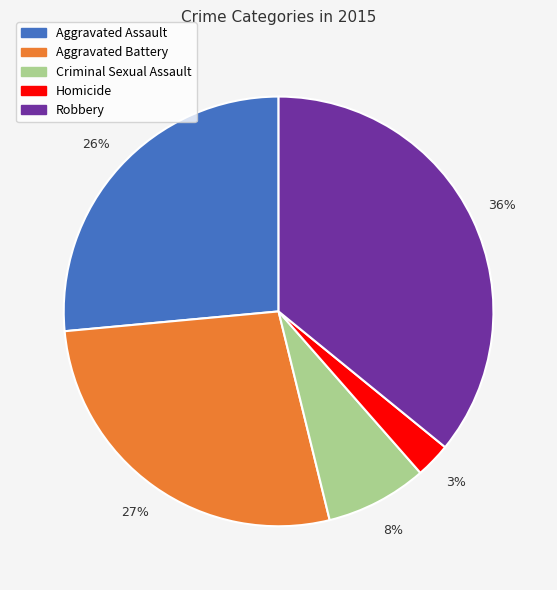

Do Homicide and Robbery together represent more than half of the pie?

No